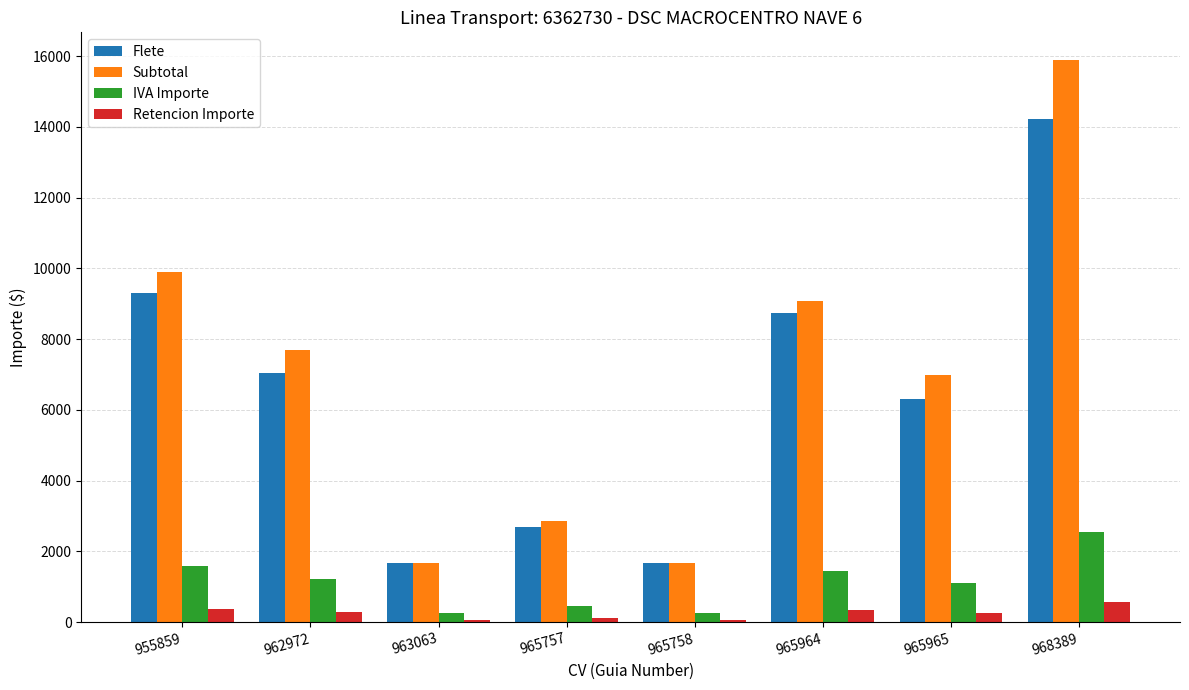

How many values in the Subtotal series are below 7696?

4